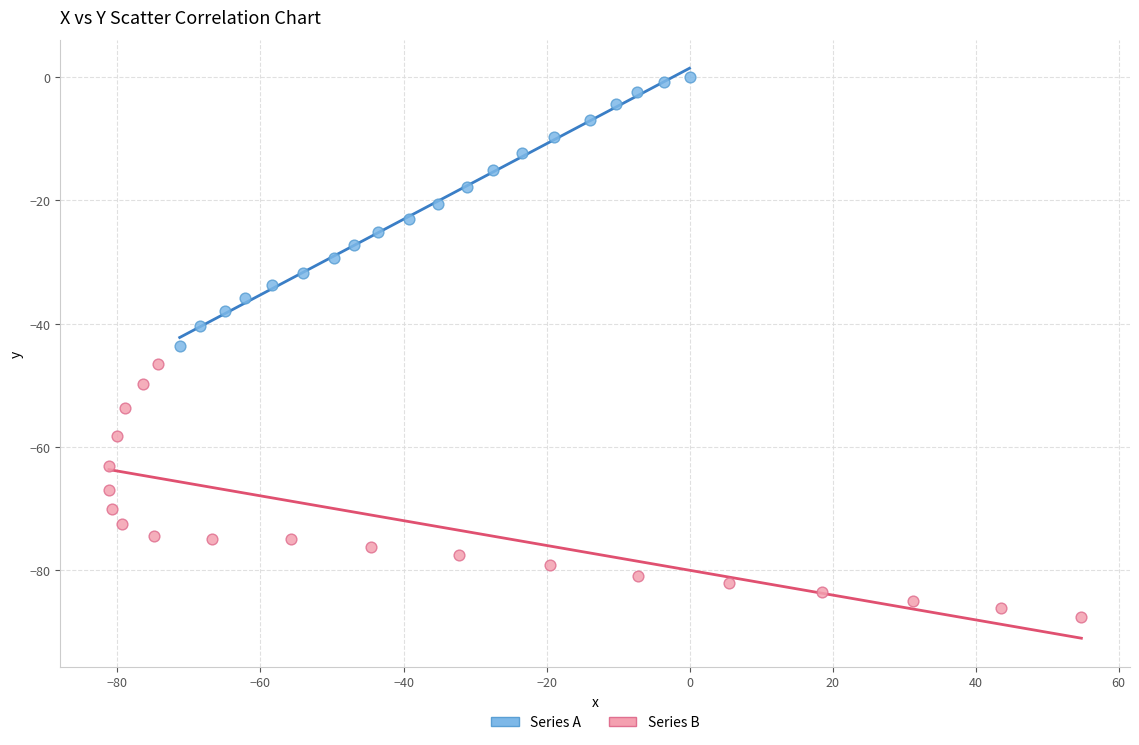

Which series reaches the minimum Y coordinate?

Series B